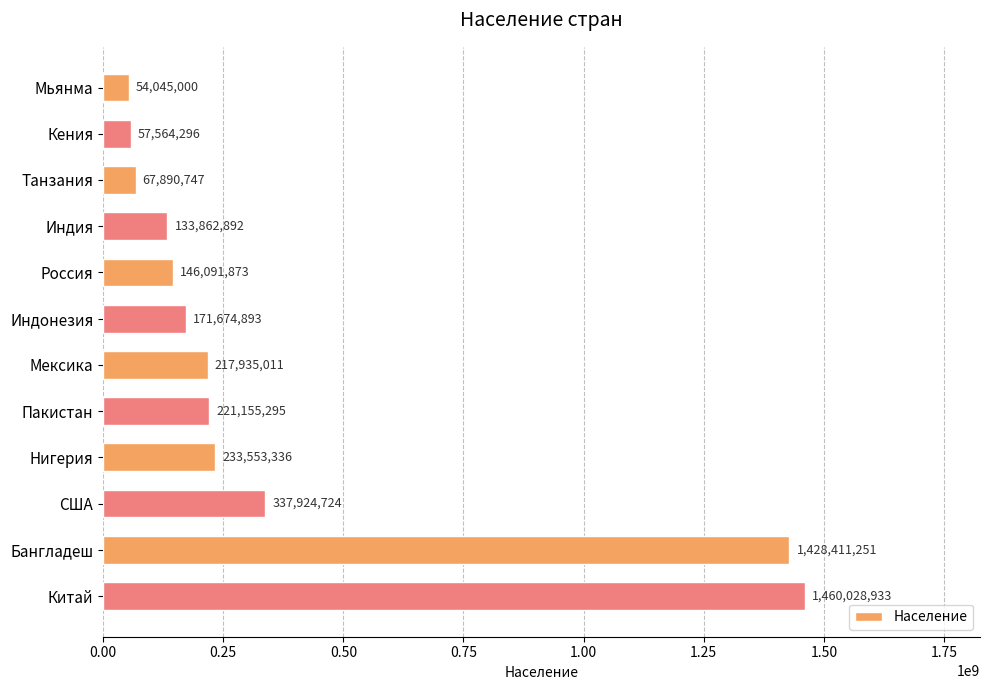

How many bars are there in total?

12